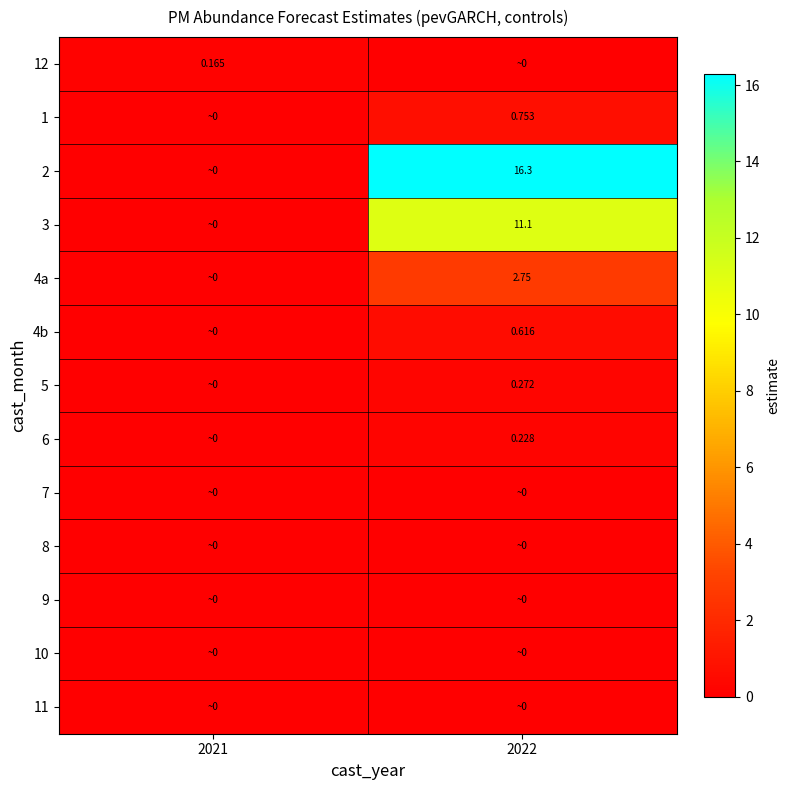

Which series has the largest total across all categories?

2